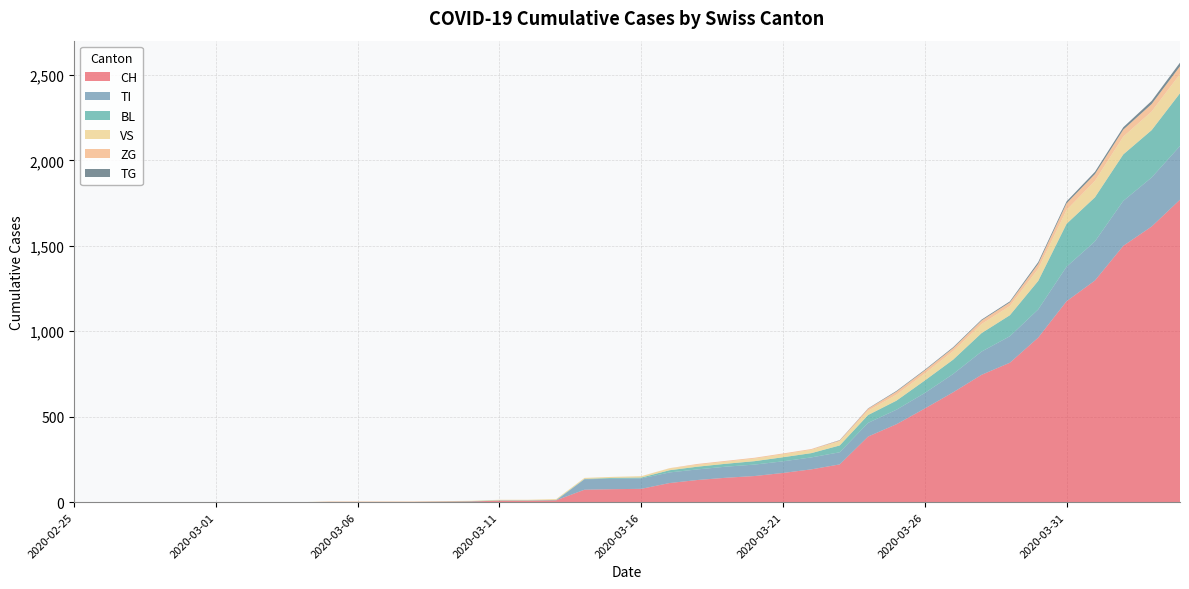

Reading left to right, transcribe all the data shown in this chart.

CH: 2020-02-25=0	2020-02-26=0	2020-02-27=0	2020-02-28=0	2020-02-29=0	2020-03-01=0	2020-03-02=0	2020-03-03=0	2020-03-04=0	2020-03-05=2	2020-03-06=2	2020-03-07=2	2020-03-08=2	2020-03-09=3	2020-03-10=4	2020-03-11=9	2020-03-12=9	2020-03-13=11	2020-03-14=73	2020-03-15=76	2020-03-16=78	2020-03-17=112	2020-03-18=130	2020-03-19=143	2020-03-20=153	2020-03-21=171	2020-03-22=192	2020-03-23=221	2020-03-24=384	2020-03-25=456	2020-03-26=548	2020-03-27=643	2020-03-28=745	2020-03-29=816	2020-03-30=963	2020-03-31=1176	2020-04-01=1297	2020-04-02=1500	2020-04-03=1613	2020-04-04=1770
TI: 2020-02-25=0	2020-02-26=0	2020-02-27=0	2020-02-28=0	2020-02-29=0	2020-03-01=0	2020-03-02=0	2020-03-03=0	2020-03-04=0	2020-03-05=0	2020-03-06=0	2020-03-07=0	2020-03-08=0	2020-03-09=0	2020-03-10=0	2020-03-11=0	2020-03-12=0	2020-03-13=0	2020-03-14=61	2020-03-15=61	2020-03-16=61	2020-03-17=62	2020-03-18=62	2020-03-19=65	2020-03-20=67	2020-03-21=68	2020-03-22=70	2020-03-23=71	2020-03-24=80	2020-03-25=85	2020-03-26=91	2020-03-27=107	2020-03-28=136	2020-03-29=155	2020-03-30=165	2020-03-31=202	2020-04-01=229	2020-04-02=263	2020-04-03=287	2020-04-04=314
BL: 2020-02-25=0	2020-02-26=0	2020-02-27=0	2020-02-28=0	2020-02-29=0	2020-03-01=0	2020-03-02=0	2020-03-03=0	2020-03-04=0	2020-03-05=0	2020-03-06=0	2020-03-07=0	2020-03-08=0	2020-03-09=1	2020-03-10=2	2020-03-11=2	2020-03-12=2	2020-03-13=2	2020-03-14=2	2020-03-15=5	2020-03-16=5	2020-03-17=13	2020-03-18=16	2020-03-19=17	2020-03-20=20	2020-03-21=24	2020-03-22=25	2020-03-23=40	2020-03-24=46	2020-03-25=53	2020-03-26=73	2020-03-27=84	2020-03-28=108	2020-03-29=123	2020-03-30=167	2020-03-31=251	2020-04-01=258	2020-04-02=272	2020-04-03=277	2020-04-04=309
VS: 2020-02-25=0	2020-02-26=0	2020-02-27=0	2020-02-28=0	2020-02-29=0	2020-03-01=0	2020-03-02=0	2020-03-03=0	2020-03-04=0	2020-03-05=2	2020-03-06=2	2020-03-07=2	2020-03-08=2	2020-03-09=2	2020-03-10=2	2020-03-11=3	2020-03-12=3	2020-03-13=5	2020-03-14=6	2020-03-15=6	2020-03-16=8	2020-03-17=11	2020-03-18=11	2020-03-19=12	2020-03-20=15	2020-03-21=17	2020-03-22=19	2020-03-23=24	2020-03-24=25	2020-03-25=35	2020-03-26=41	2020-03-27=50	2020-03-28=53	2020-03-29=54	2020-03-30=71	2020-03-31=81	2020-04-01=96	2020-04-02=104	2020-04-03=109	2020-04-04=112
ZG: 2020-02-25=0	2020-02-26=0	2020-02-27=0	2020-02-28=0	2020-02-29=0	2020-03-01=0	2020-03-02=0	2020-03-03=0	2020-03-04=0	2020-03-05=0	2020-03-06=0	2020-03-07=0	2020-03-08=0	2020-03-09=0	2020-03-10=0	2020-03-11=0	2020-03-12=0	2020-03-13=0	2020-03-14=0	2020-03-15=0	2020-03-16=0	2020-03-17=1	2020-03-18=5	2020-03-19=5	2020-03-20=5	2020-03-21=5	2020-03-22=5	2020-03-23=5	2020-03-24=12	2020-03-25=18	2020-03-26=18	2020-03-27=18	2020-03-28=21	2020-03-29=21	2020-03-30=29	2020-03-31=39	2020-04-01=40	2020-04-02=41	2020-04-03=44	2020-04-04=46
TG: 2020-02-25=0	2020-02-26=0	2020-02-27=0	2020-02-28=0	2020-02-29=0	2020-03-01=0	2020-03-02=0	2020-03-03=0	2020-03-04=0	2020-03-05=0	2020-03-06=0	2020-03-07=0	2020-03-08=0	2020-03-09=0	2020-03-10=0	2020-03-11=0	2020-03-12=0	2020-03-13=0	2020-03-14=0	2020-03-15=0	2020-03-16=0	2020-03-17=0	2020-03-18=0	2020-03-19=0	2020-03-20=0	2020-03-21=0	2020-03-22=0	2020-03-23=2	2020-03-24=2	2020-03-25=4	2020-03-26=4	2020-03-27=5	2020-03-28=5	2020-03-29=6	2020-03-30=10	2020-03-31=11	2020-04-01=13	2020-04-02=14	2020-04-03=18	2020-04-04=21